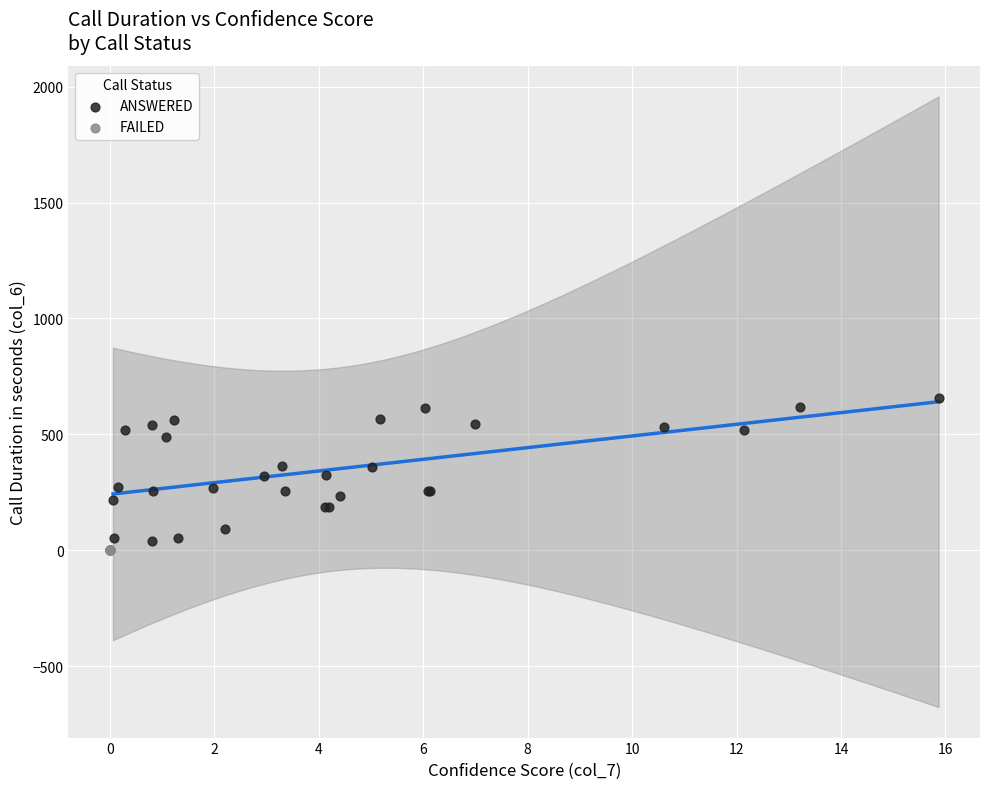

Which series reaches the maximum Y coordinate?

ANSWERED